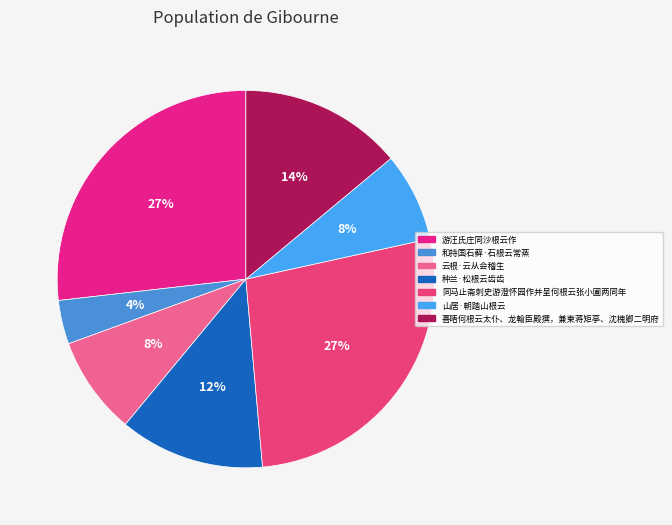

Which slice is the largest?

同马止斋刺史游澄怀园作并呈何根云张小圃两同年